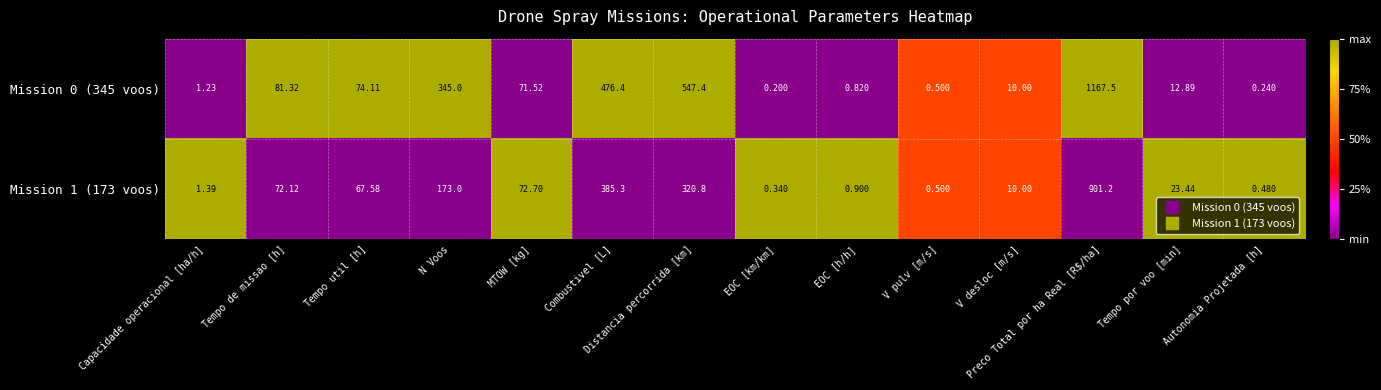

At which label is Mission 0 (345 voos) closest to 583?

Distancia percorrida [km]